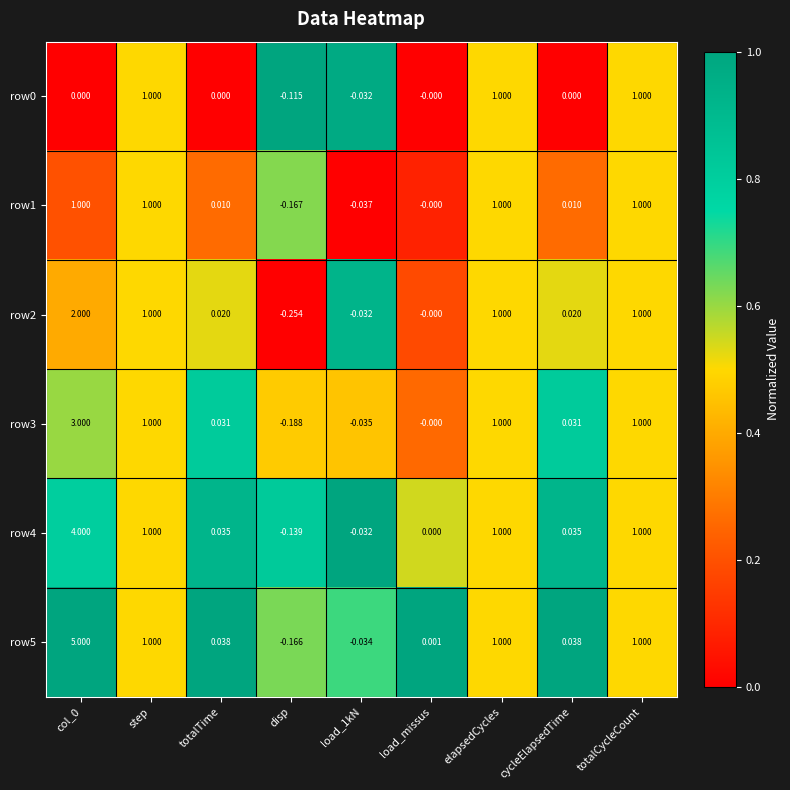

Is the value of row4 at col_0 greater than the value of row1 at cycleElapsedTime?

Yes